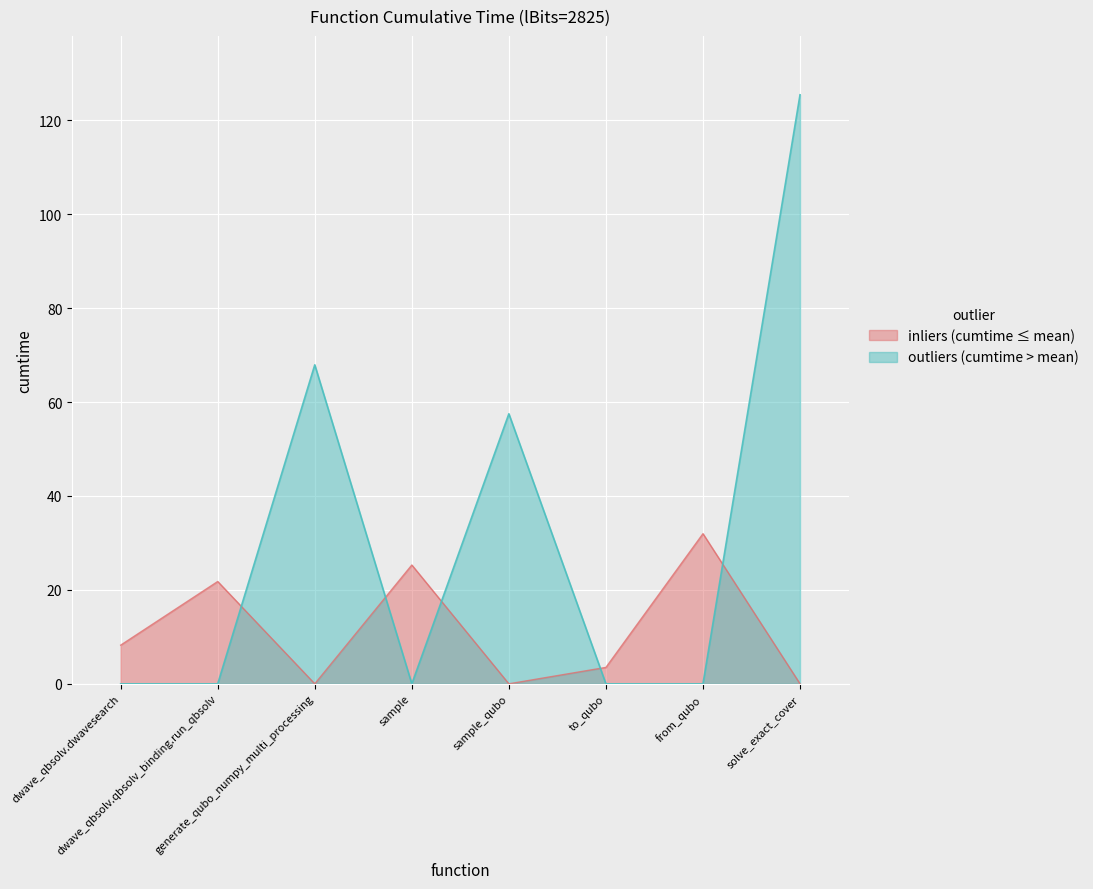

Which series has the largest range (max minus min)?

outliers (cumtime > mean)